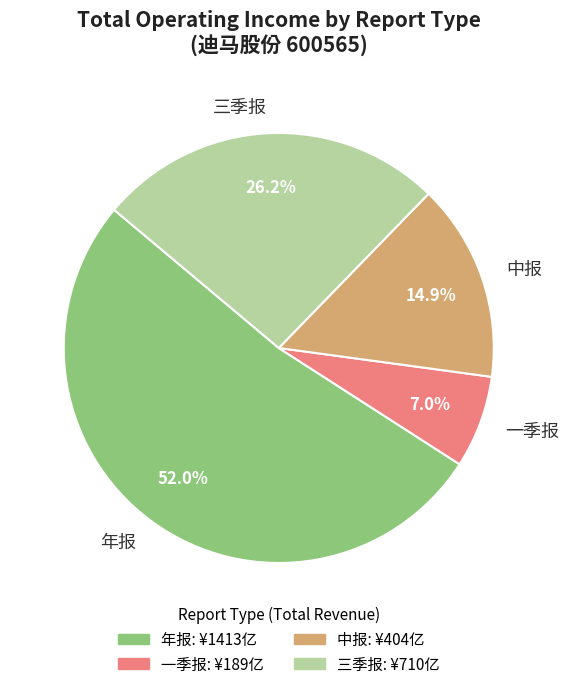

Is there any slice that represents more than half of the pie?

Yes